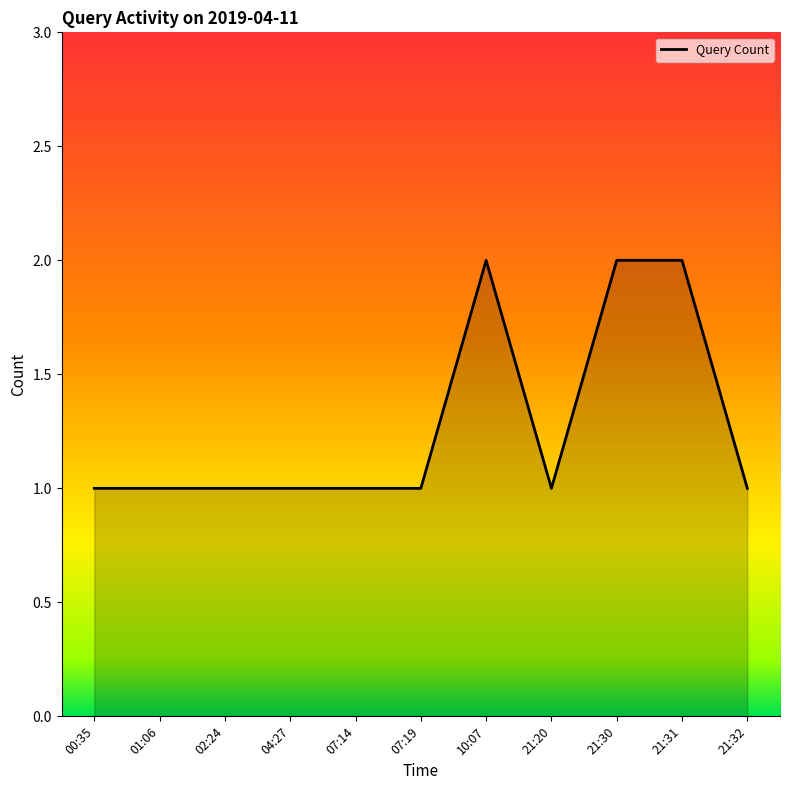

True or false: the data shows 2 at 00:35.

False